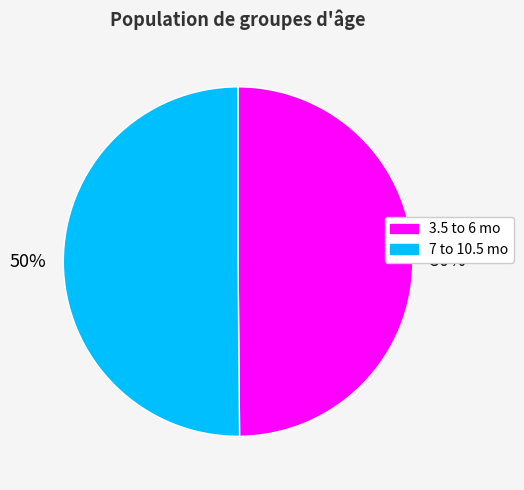

To the nearest percent, what portion does 7 to 10.5 mo represent?

50%